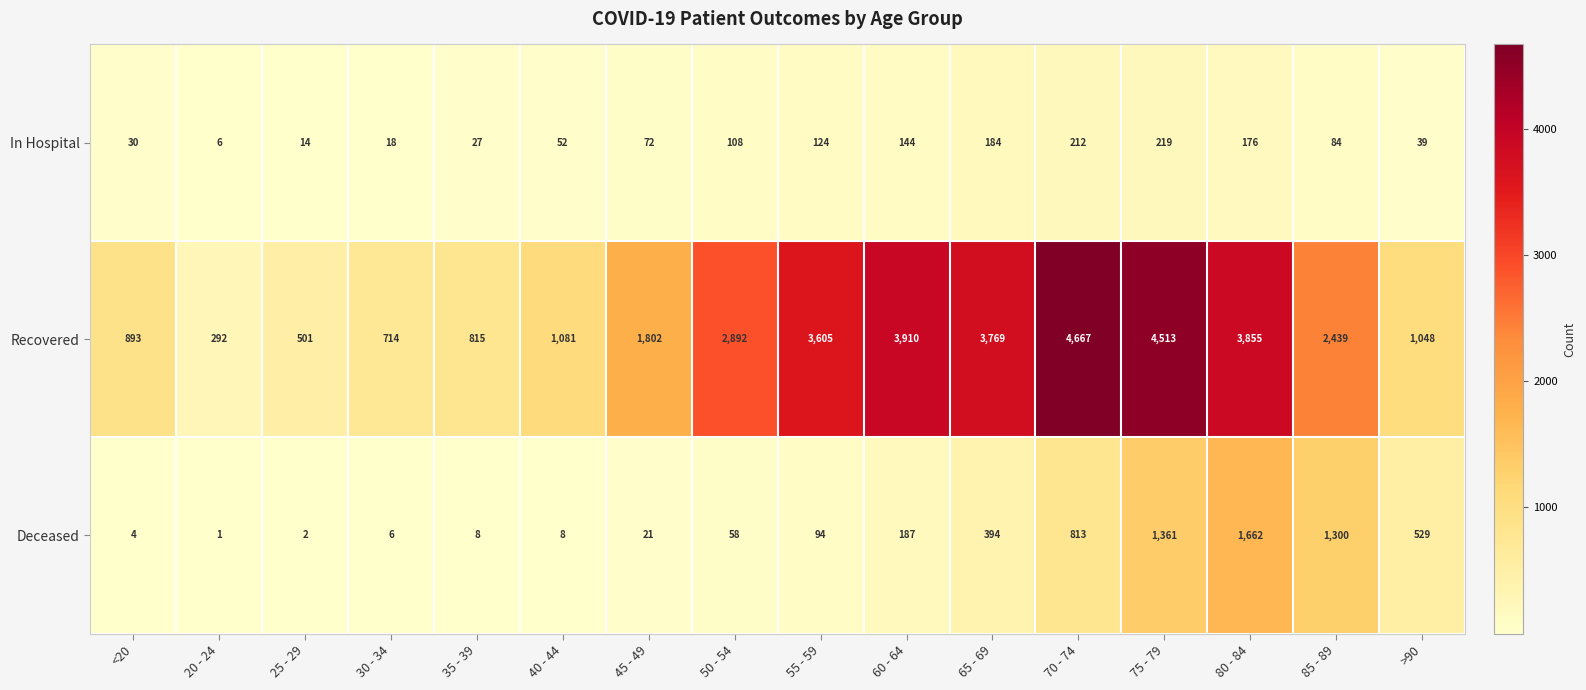

Is it true that In Hospital equals 124 at 55 - 59?

True